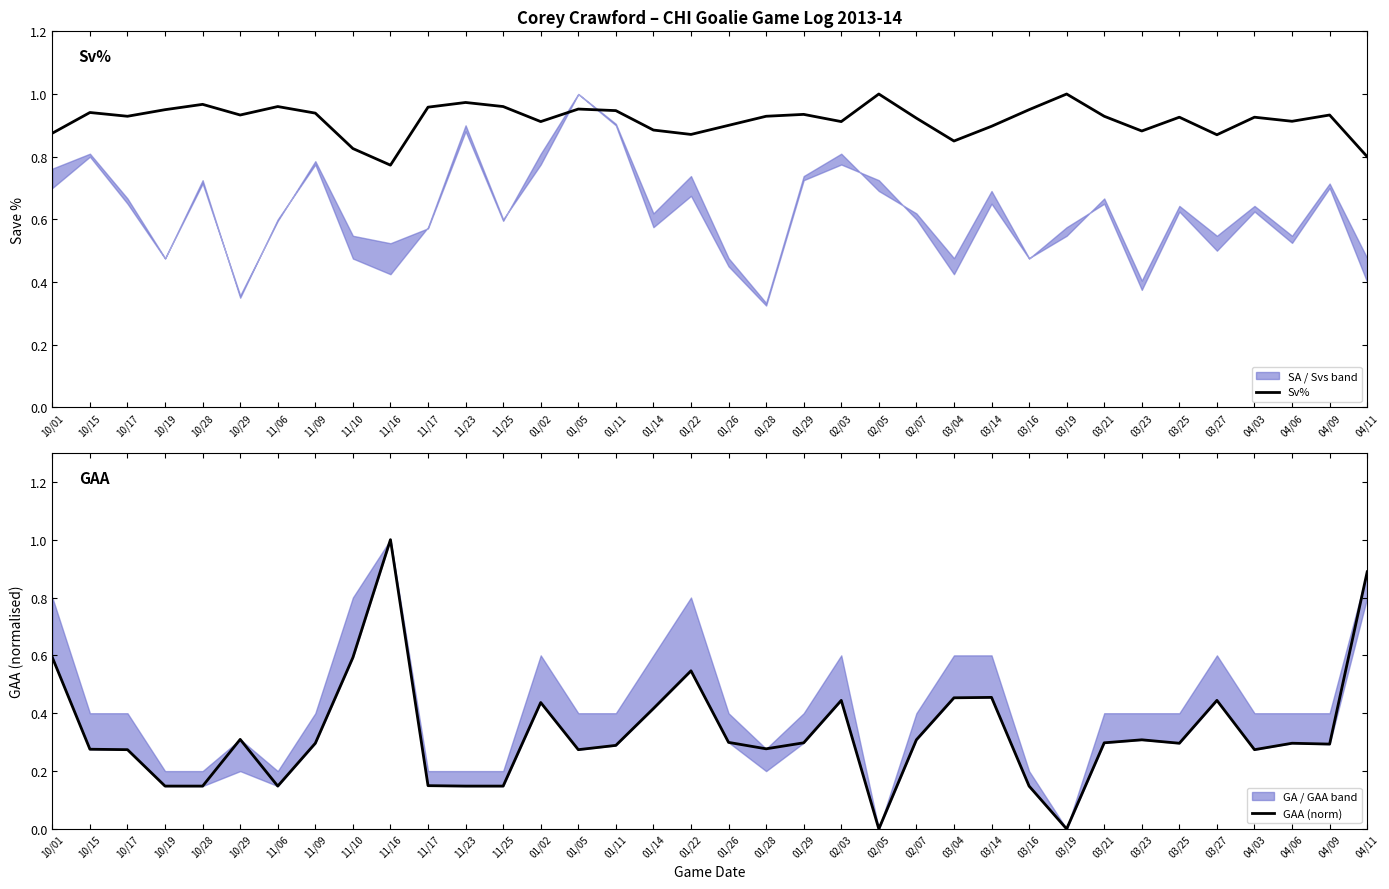

Count the Sv% values in the range 0 to 1.

36